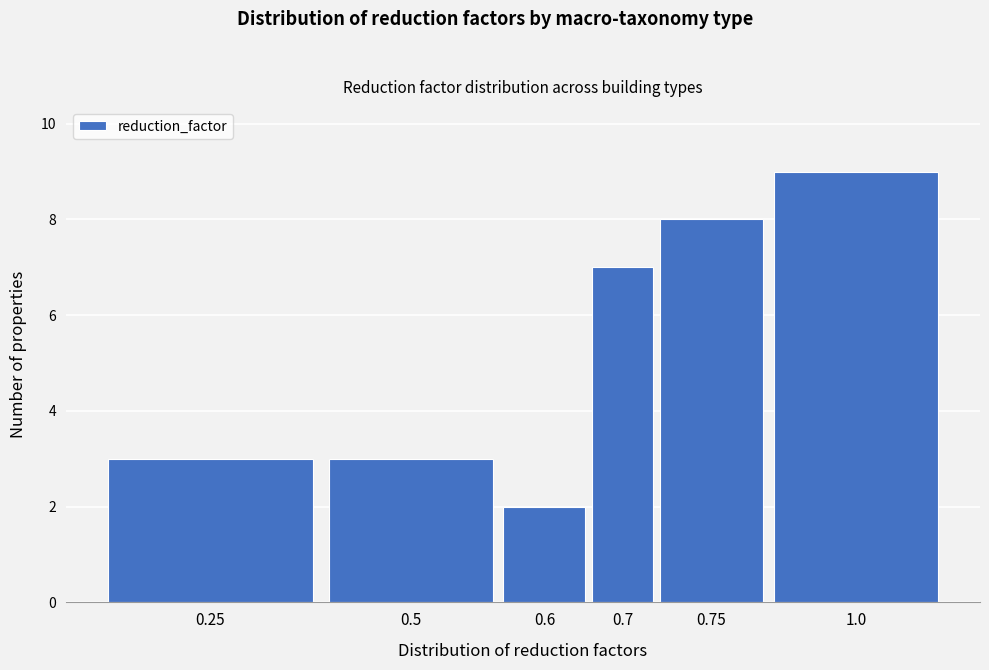

Reading right to left, extract all data points from this chart.

9	8	7	2	3	3